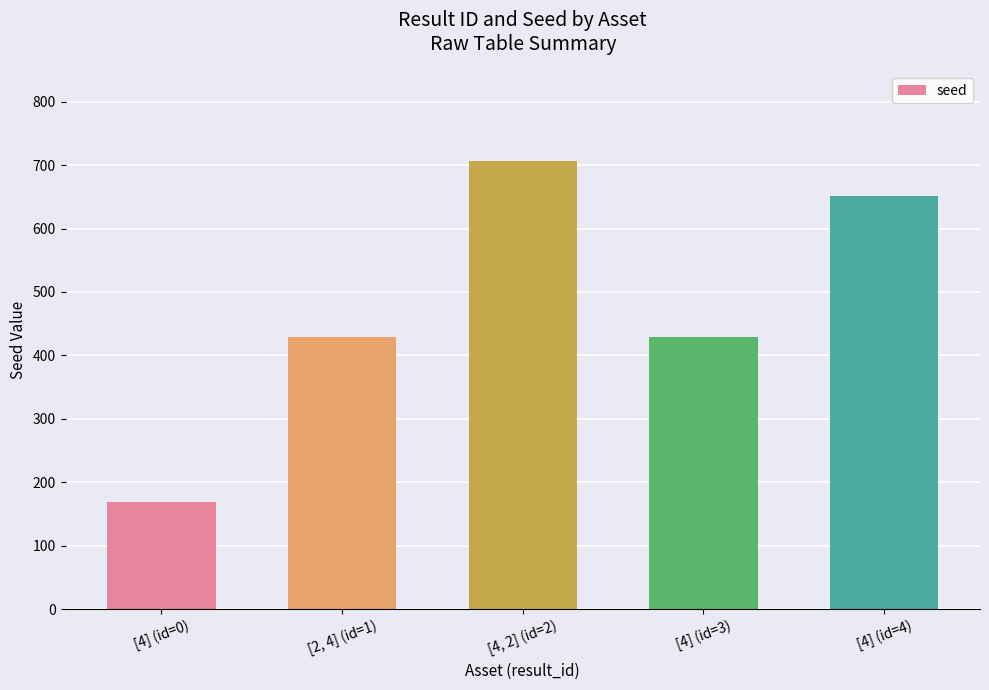

What is the label of the 3rd bar from the left?

[4, 2] (id=2)